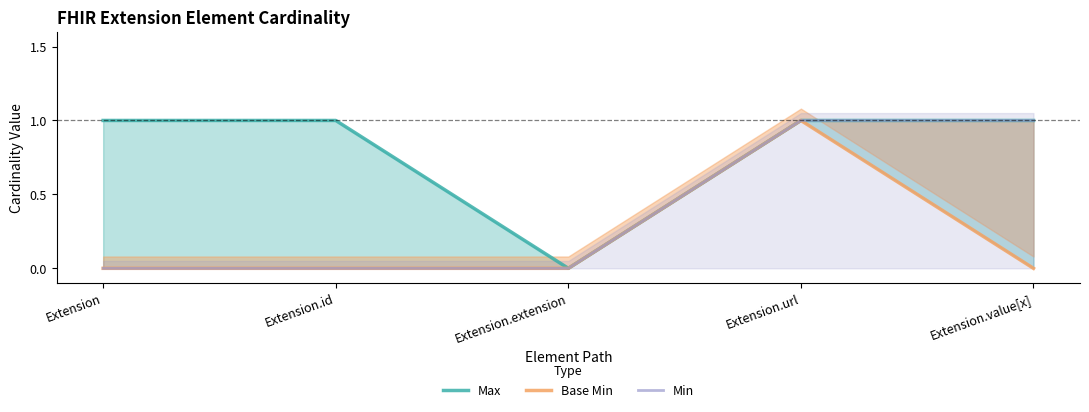

At which label is Max closest to 0?

Extension.extension